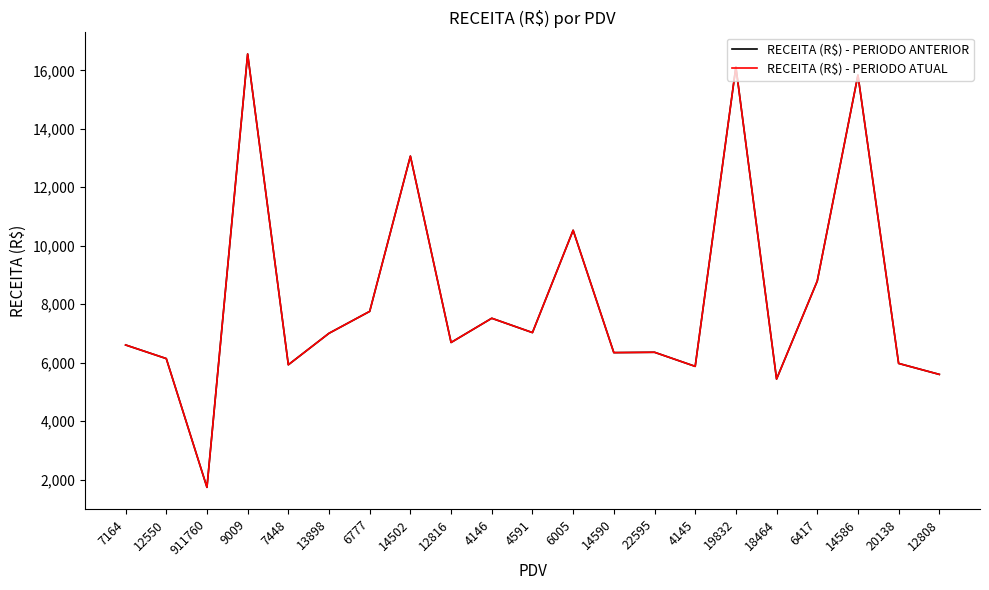

Does the chart display data point markers on the line(s)?

No